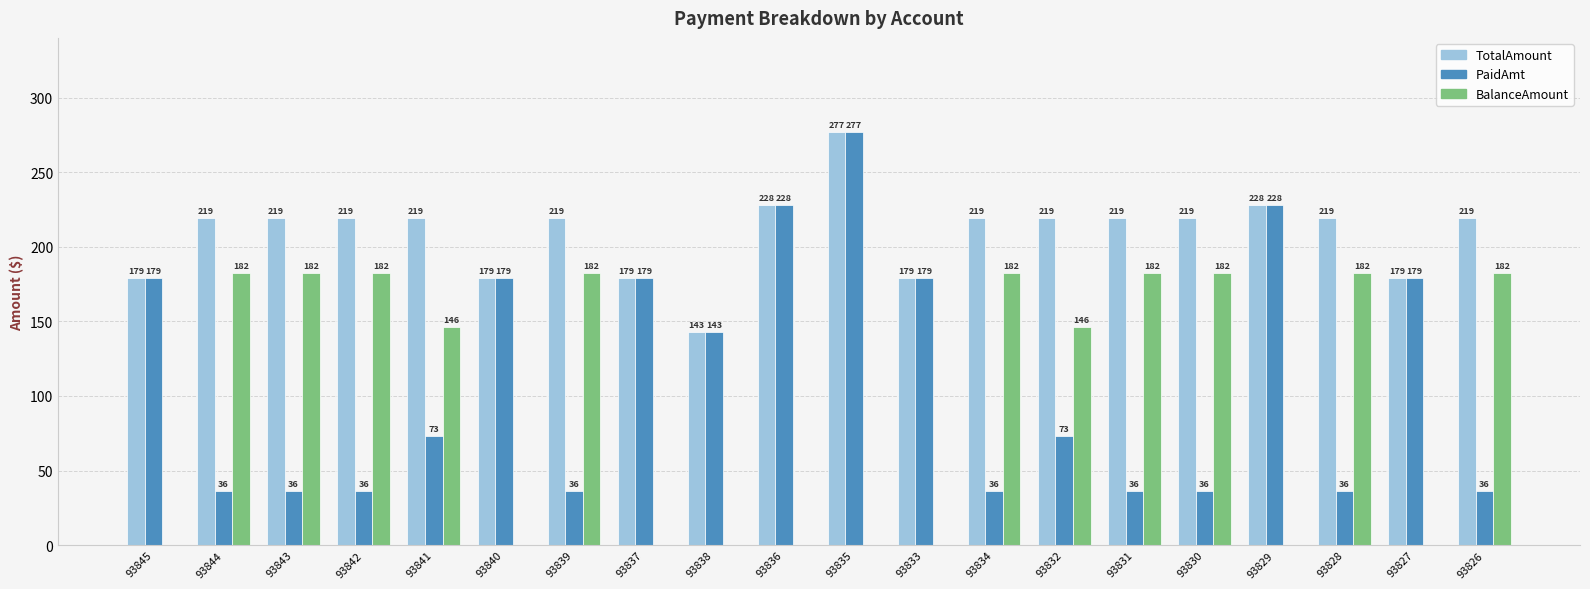

At which label does PaidAmt first exceed 73?

93845